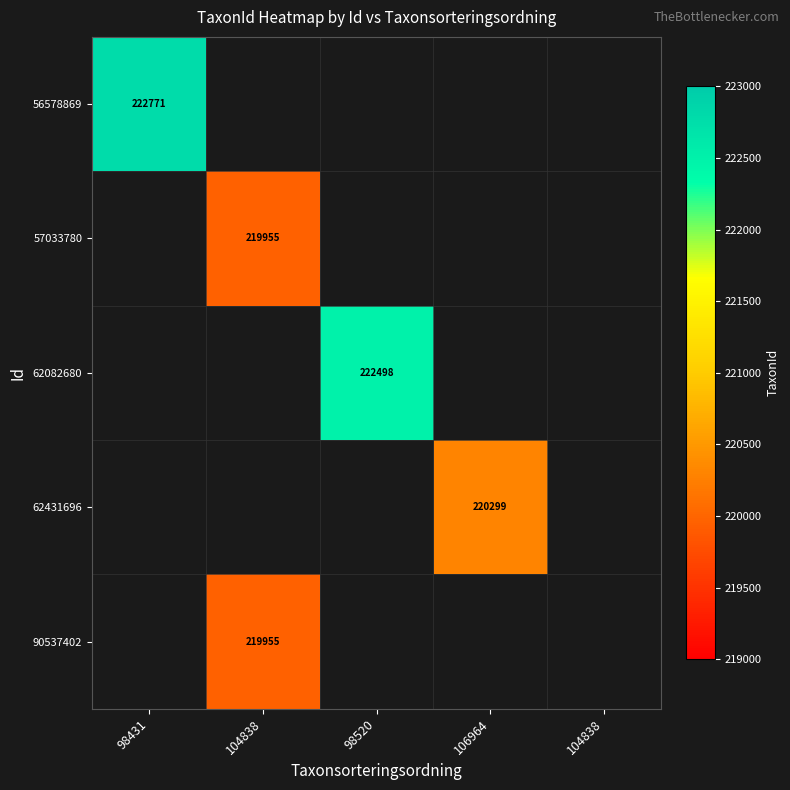

Which has a higher value, 104838 or 98431?

98431